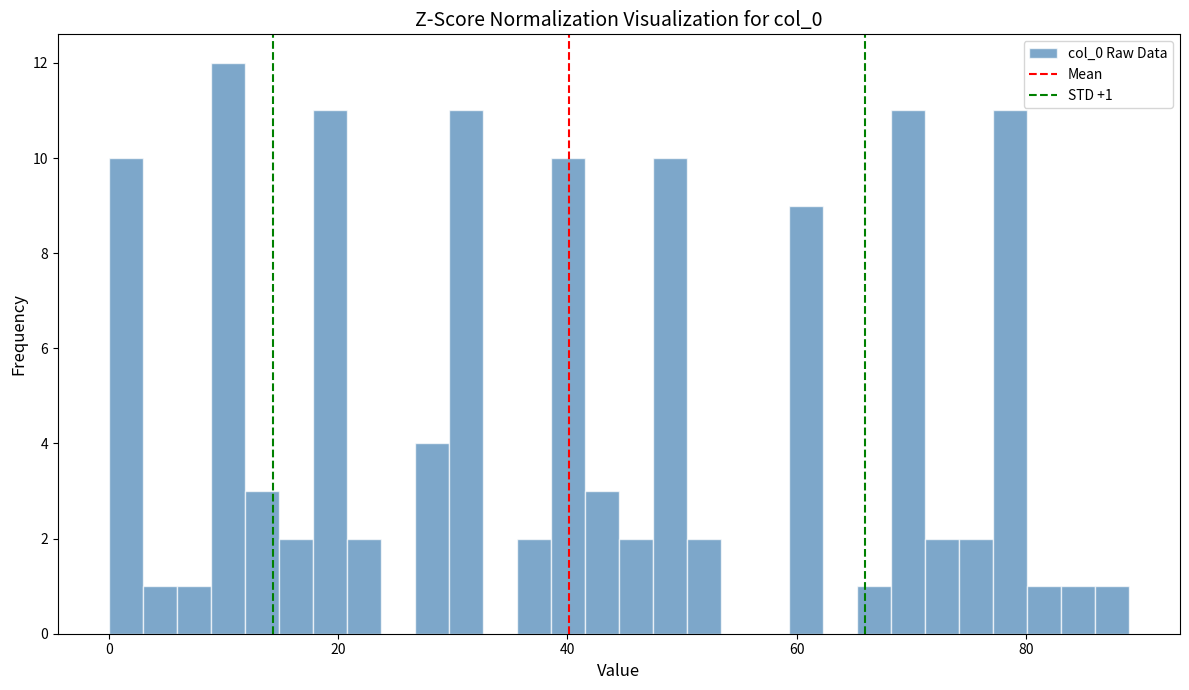

Around what value on the x-axis is the tallest bar? Give the approximate position of its centre, as read against the axis.

10